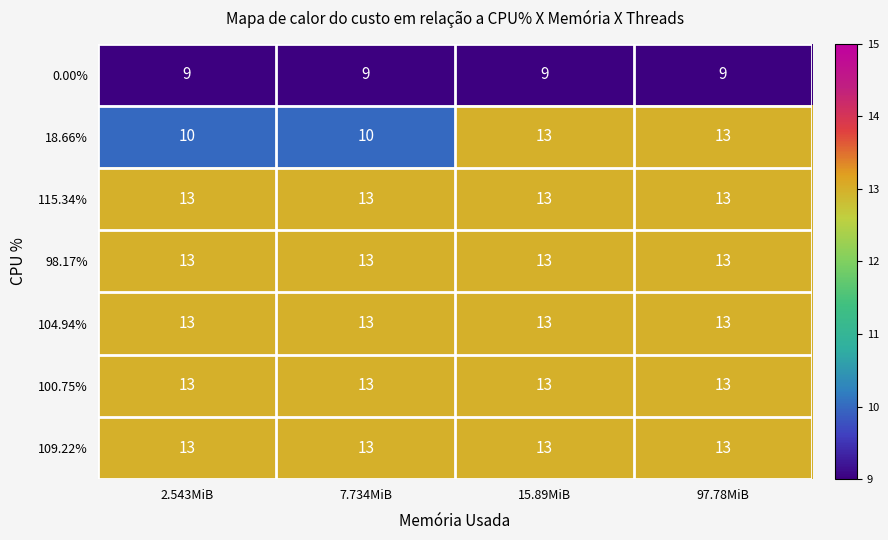

True or false: 115.34% has a value of 23 at 15.89MiB.

False